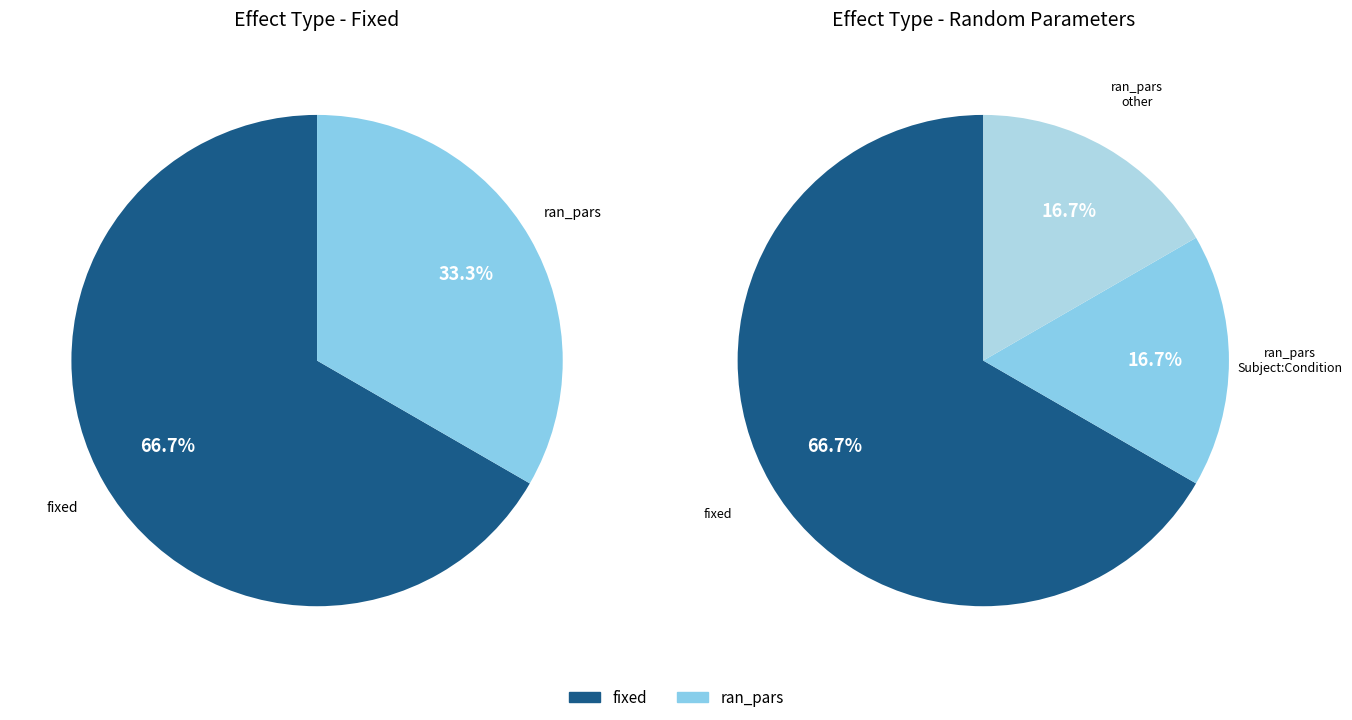

Is there a majority slice in this chart?

Yes